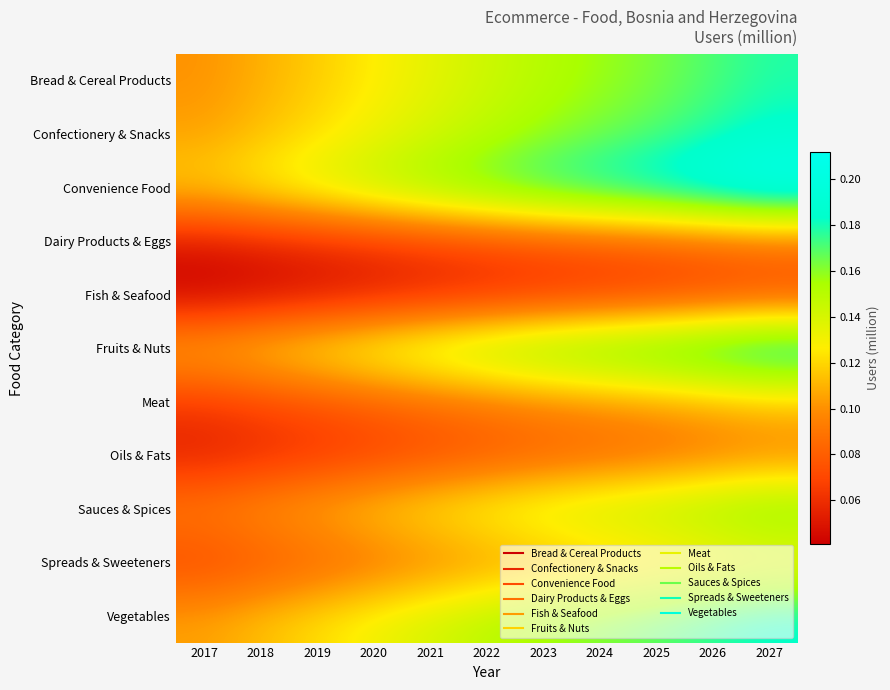

List the series in order of their peak value, highest first.

Convenience Food, Fruits & Nuts, Confectionery & Snacks, Vegetables, Bread & Cereal Products, Sauces & Spices, Spreads & Sweeteners, Meat, Oils & Fats, Dairy Products & Eggs, Fish & Seafood